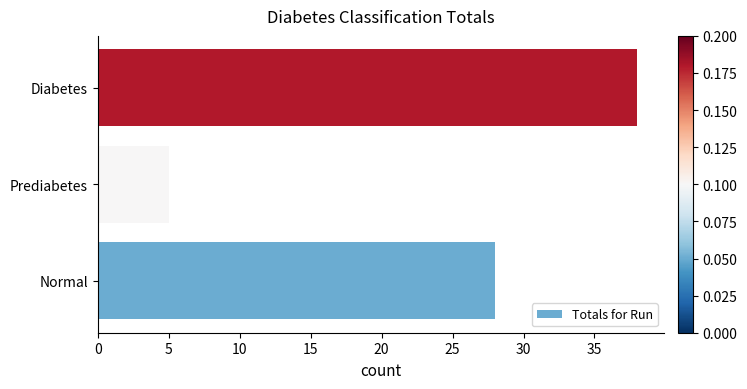

What is the ratio of the value at Normal to the value at Diabetes?

0.7